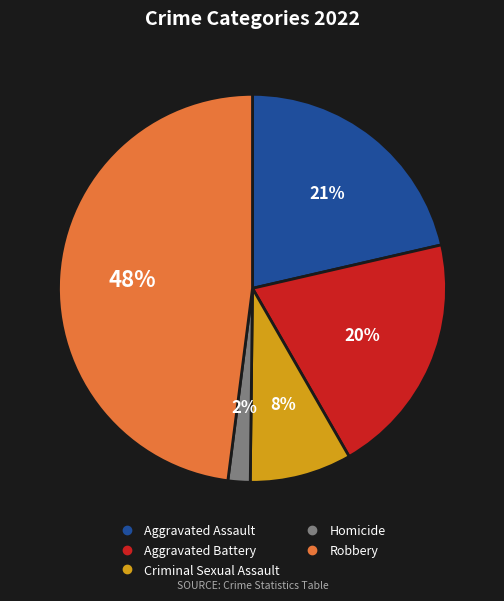

How many slices are in this pie chart?

5